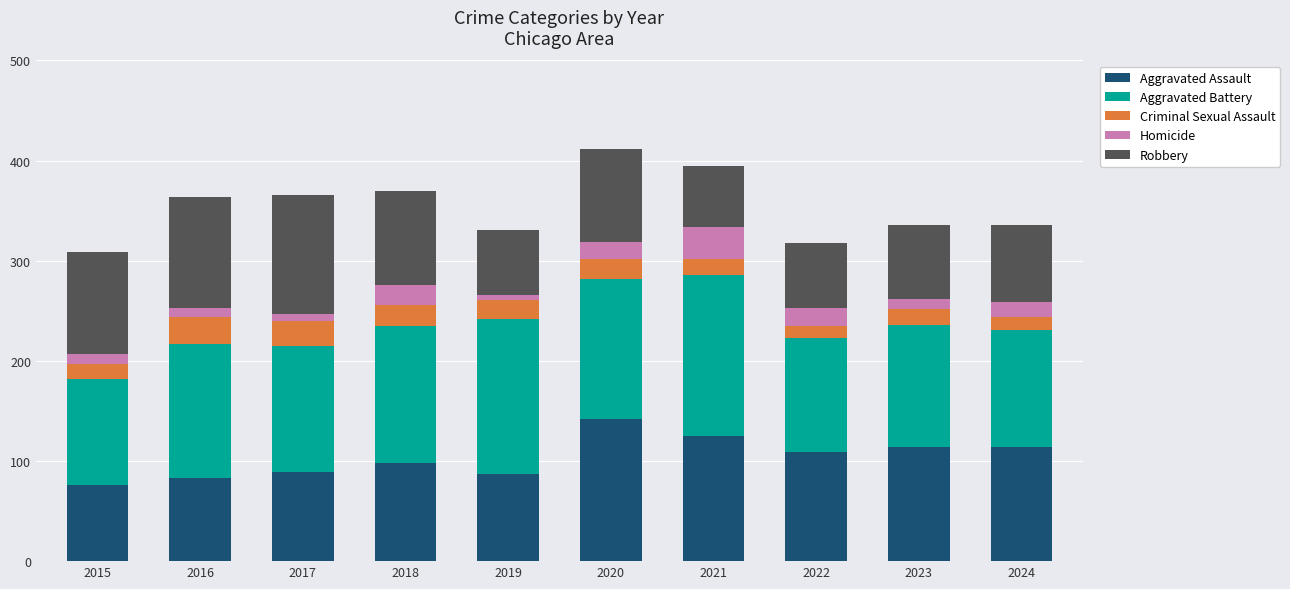

Are the bars horizontal?

No